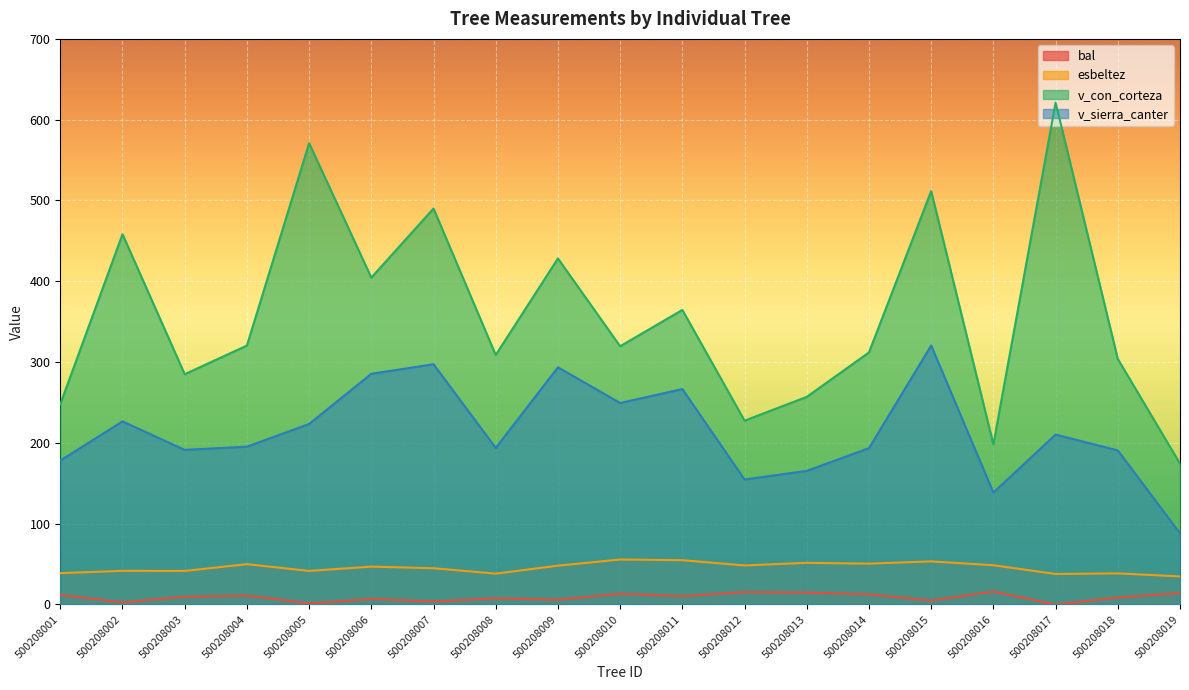

Which series changed the most between 500208002 and 500208003?

v_con_corteza